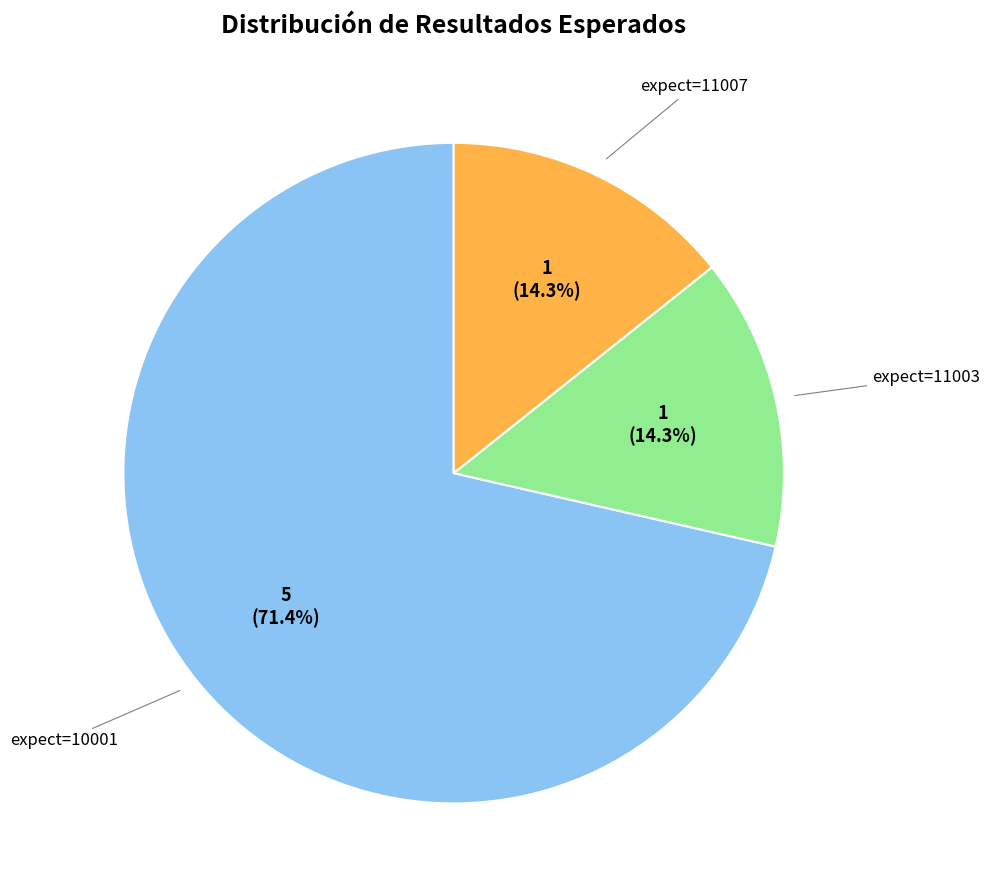

How many slices are in this pie chart?

3